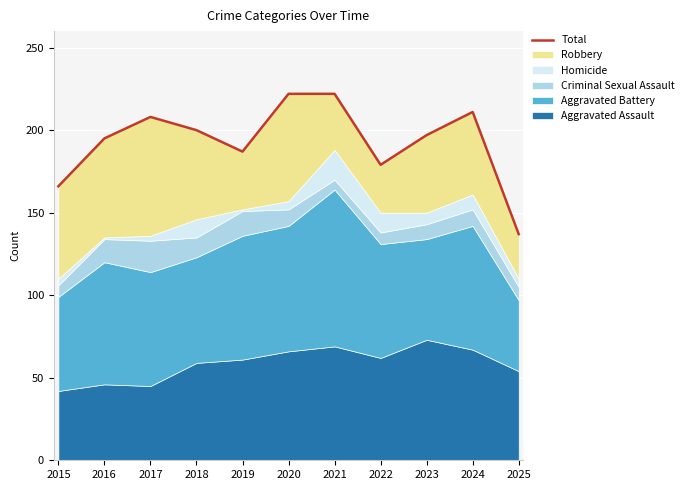

What is the value of the 11th point from the left?

137